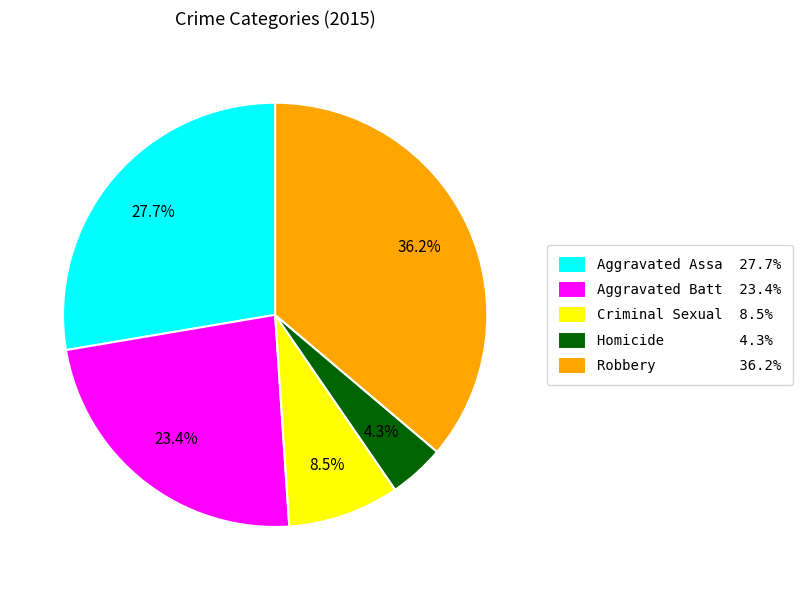

Is the sum of Aggravated Batt 23.4% and Robbery 36.2% greater than half?

Yes